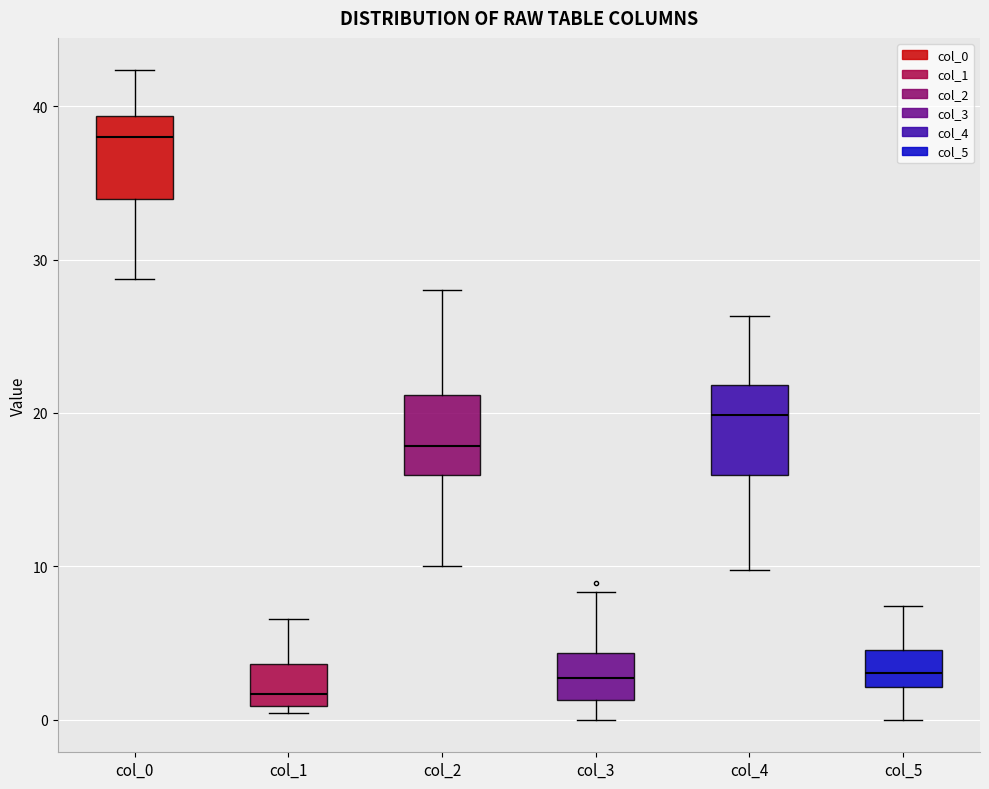

Where does the upper whisker of the box for col_1 end on the y-axis? The values are not printed on the chart, so give them approximately, as read against the axis.

7